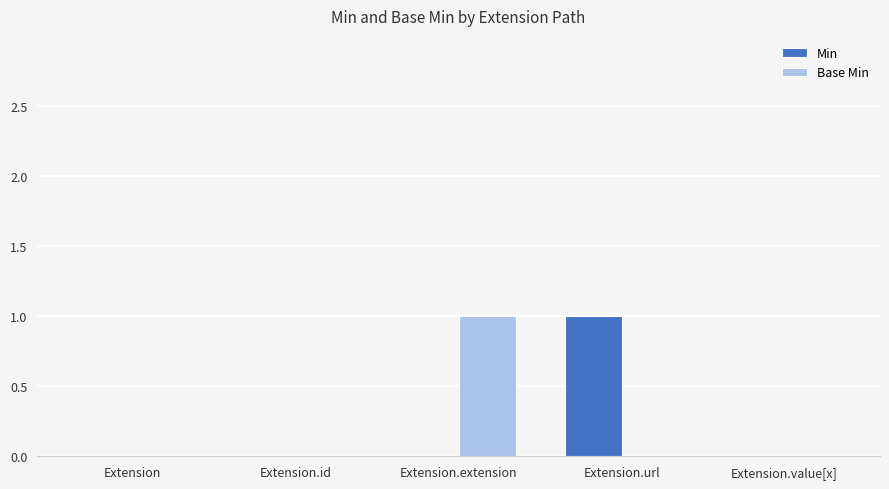

Reading right to left, extract all data points from this chart.

Min: Extension.value[x]=0	Extension.url=1	Extension.extension=0	Extension.id=0	Extension=0
Base Min: Extension.value[x]=0	Extension.url=0	Extension.extension=1	Extension.id=0	Extension=0